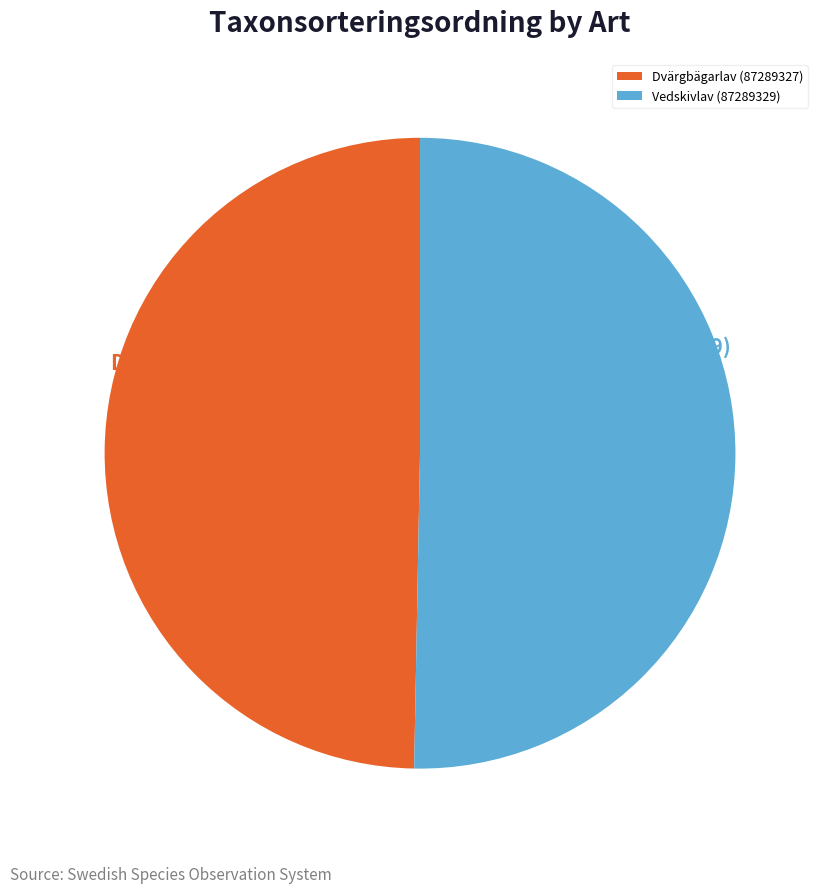

Is the sum of Vedskivlav (87289329) and Dvärgbägarlav (87289327) greater than half?

Yes